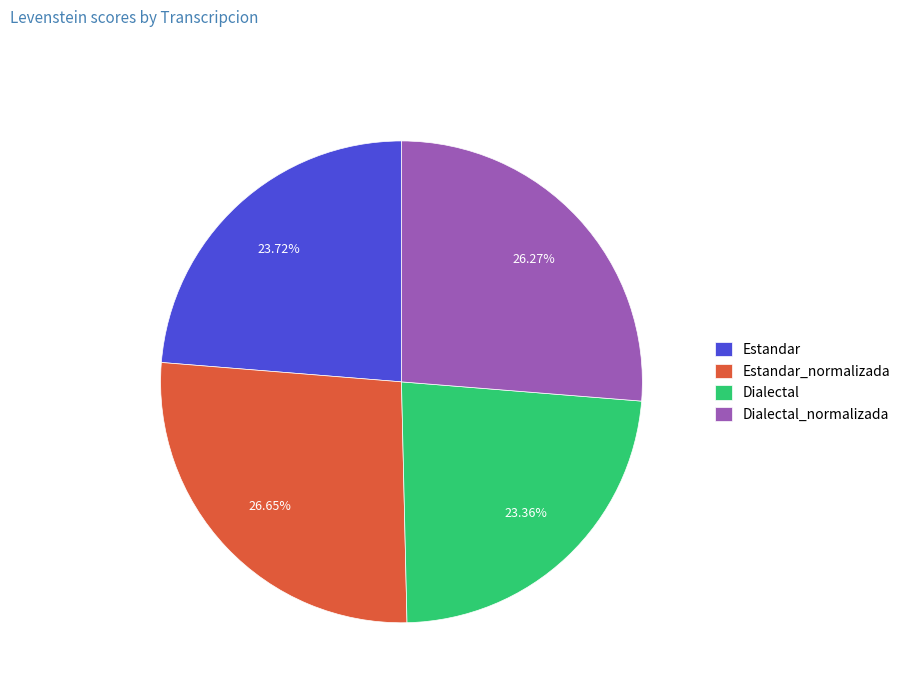

How much of the chart is everything except Dialectal?

76.6%